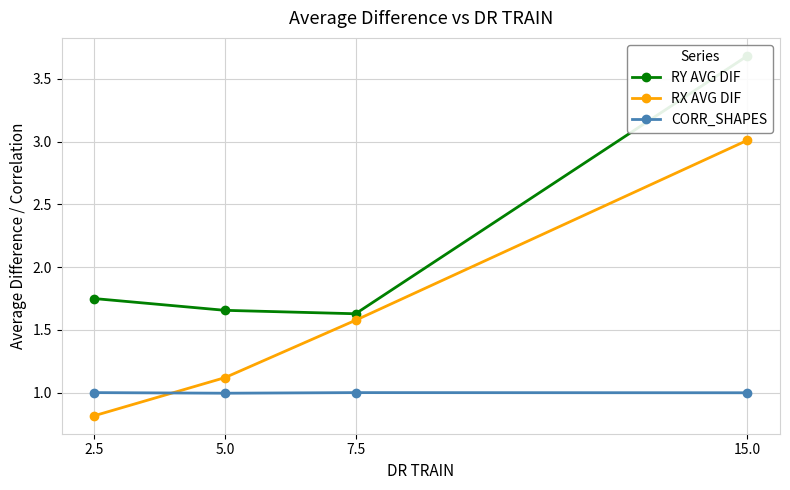

What is the total value across all series at 2.5?

3.6